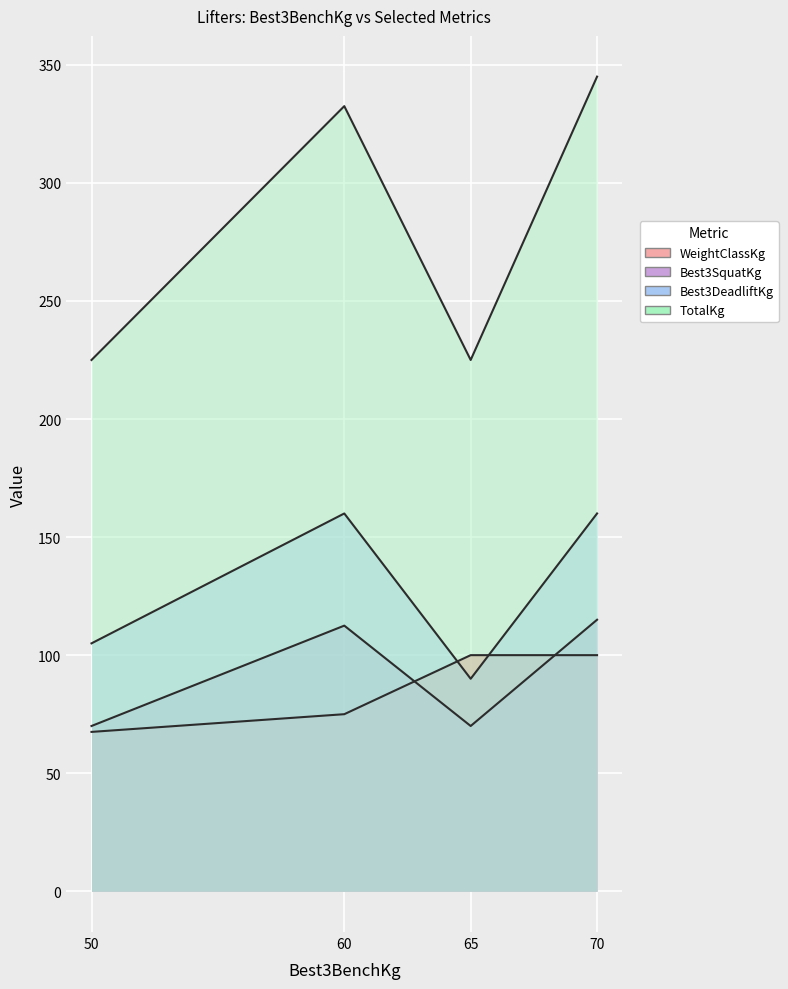

Which category has the lowest value across all series?

50